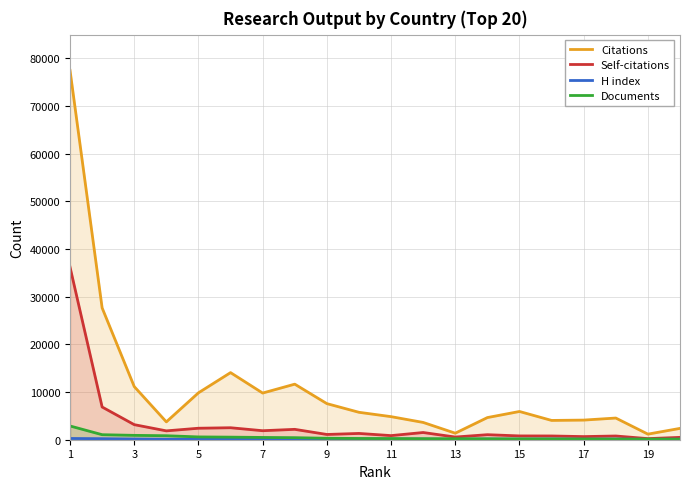

The value of Documents at 1 is 2885. True or false?

True